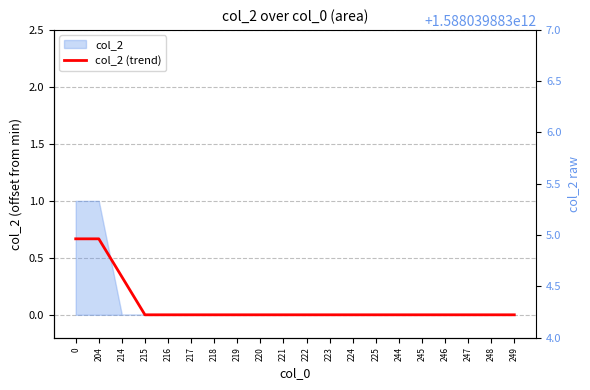

The value at 244 is 0.0. True or false?

True